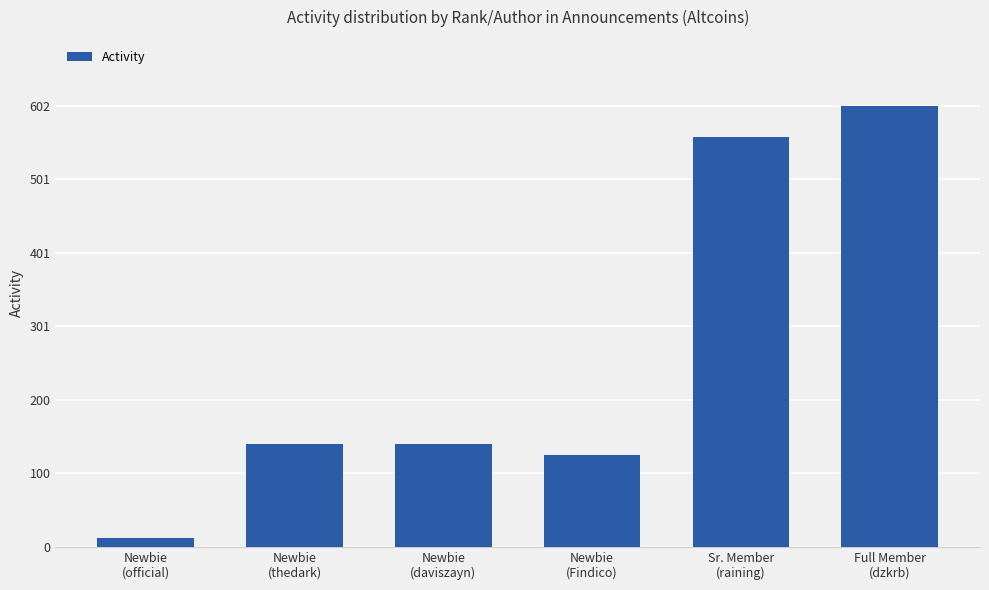

What is the difference between the maximum and minimum values?

590